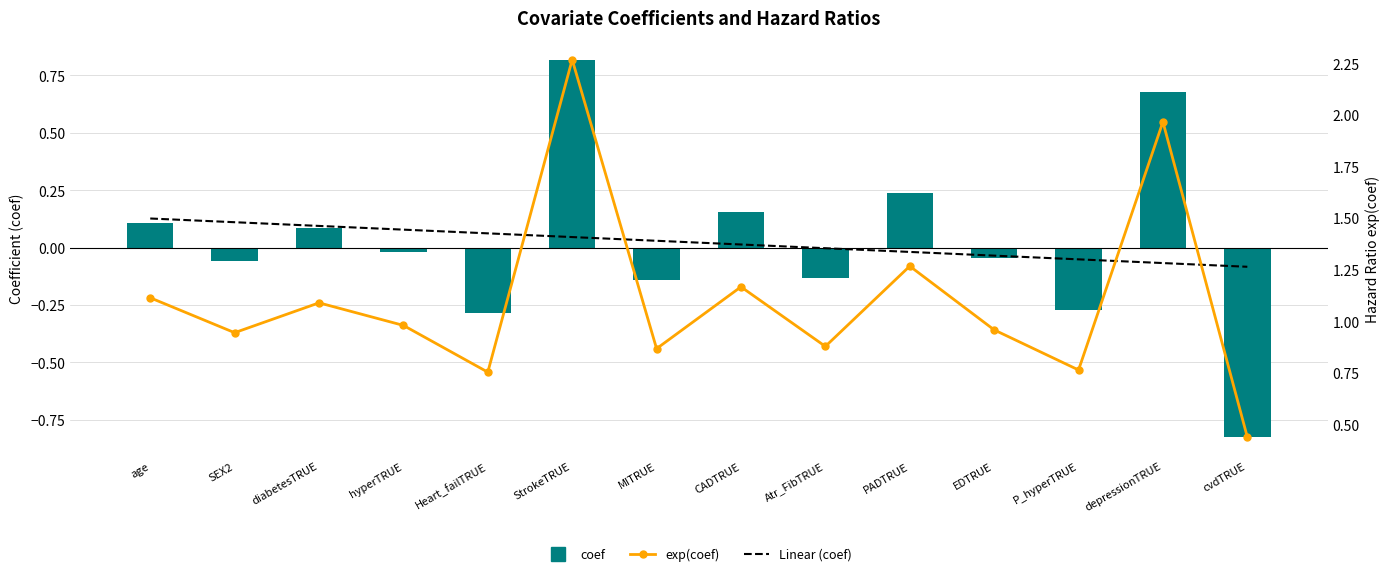

How many distinct data groups are displayed?

3